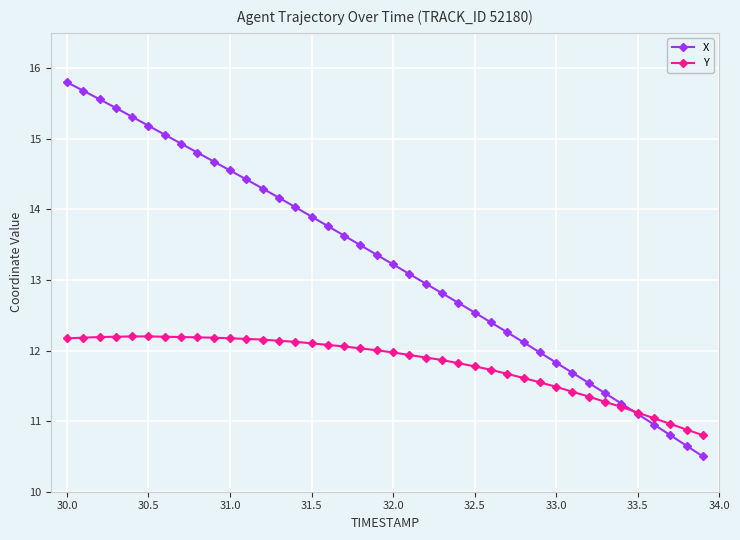

How many intersections are there between Y and X?

1